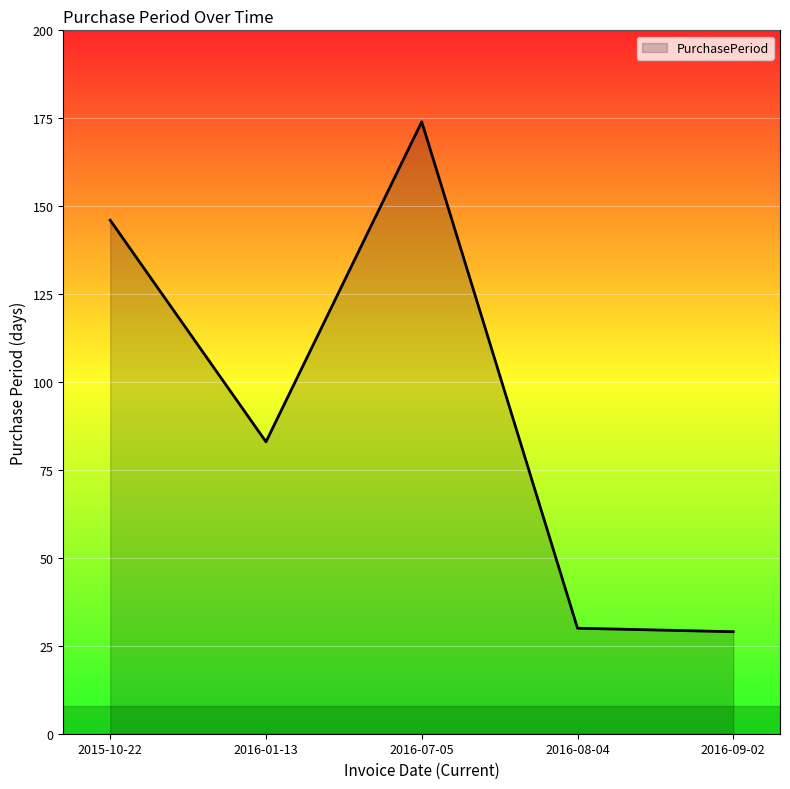

What is the difference between the maximum and second lowest values?

144